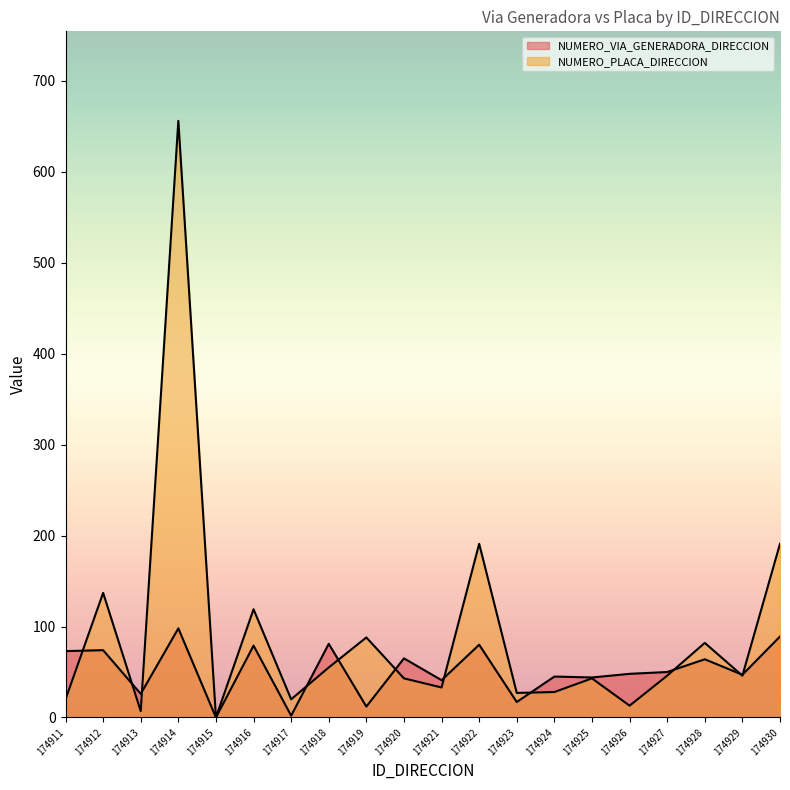

Where is the first local minimum for NUMERO_PLACA_DIRECCION?

174913